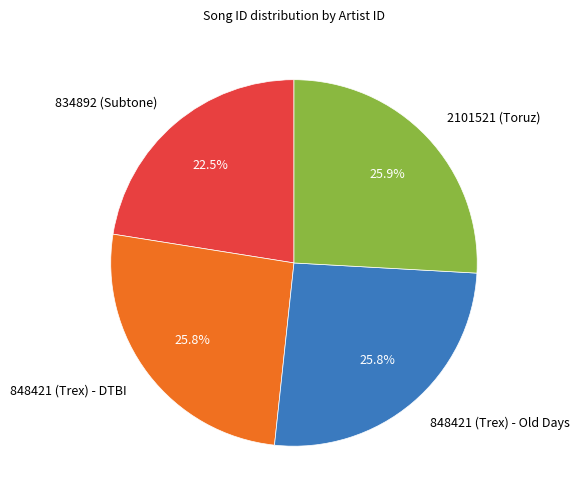

Is there any slice that represents more than half of the pie?

No